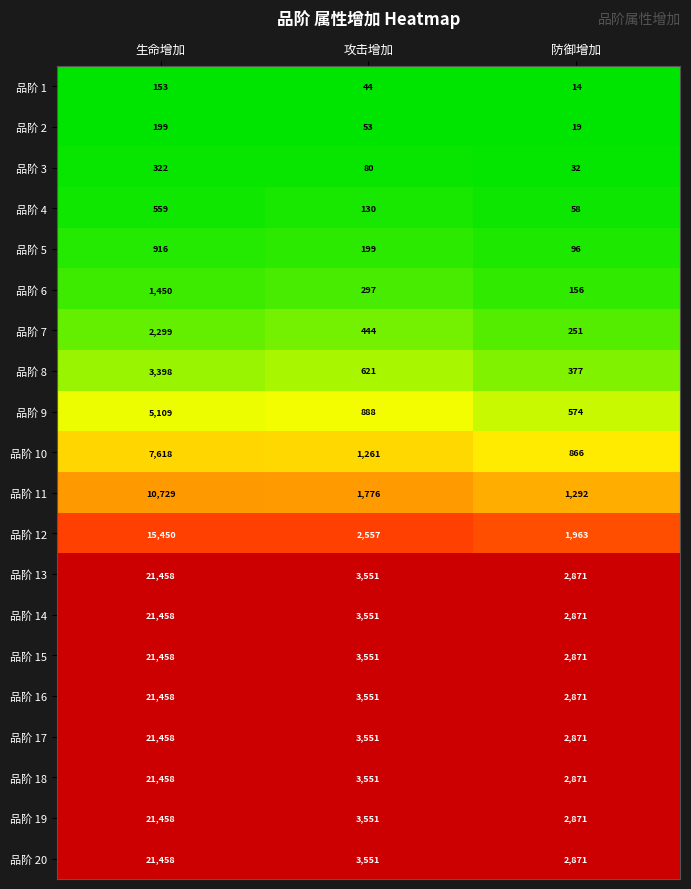

Is the value of 品阶 1 at 生命增加 greater than the value of 品阶 19 at 生命增加?

No